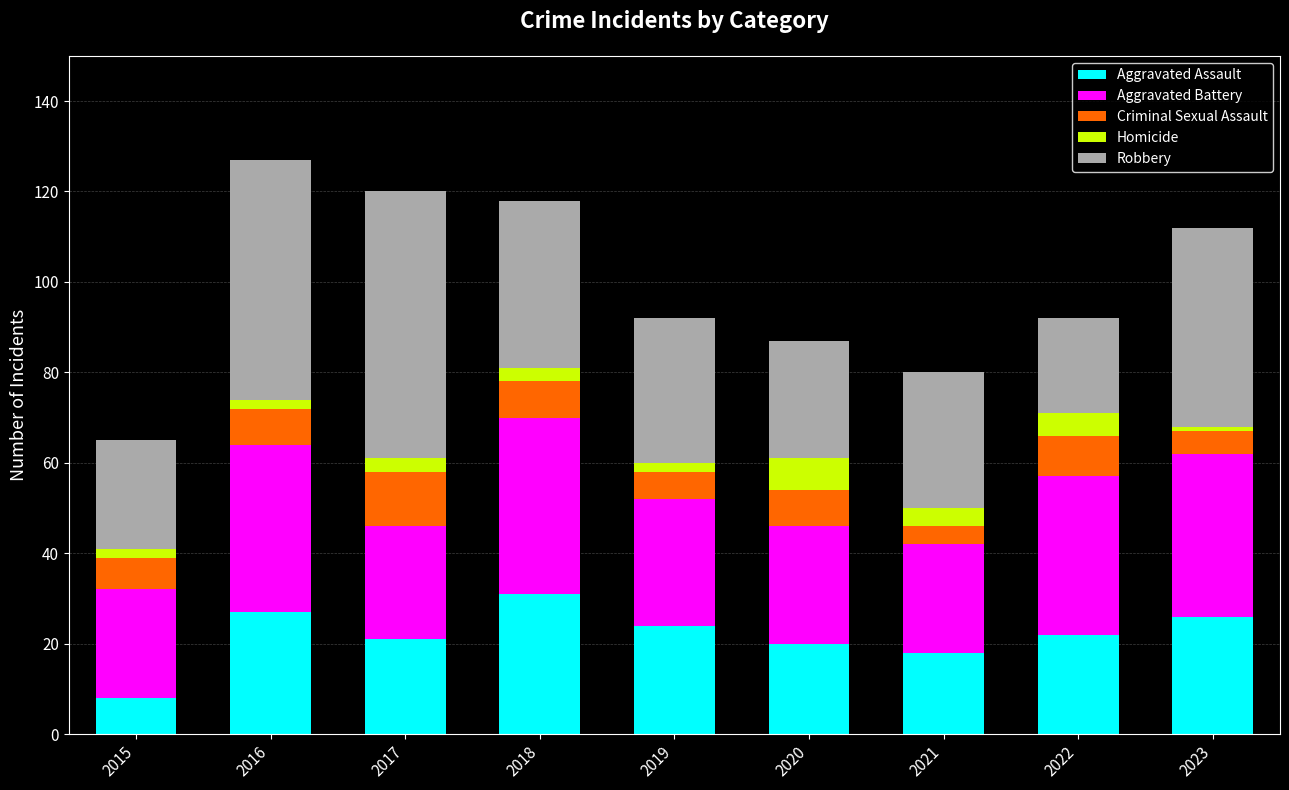

What is the sum of the Aggravated Assault values at 2021 and 2020?

38